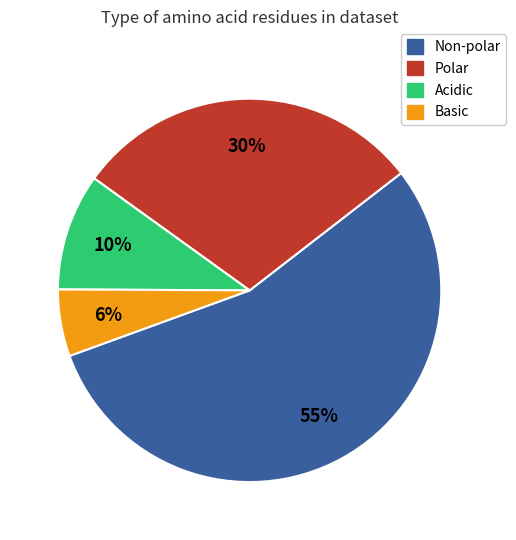

Does Basic account for over 50% of the chart?

No